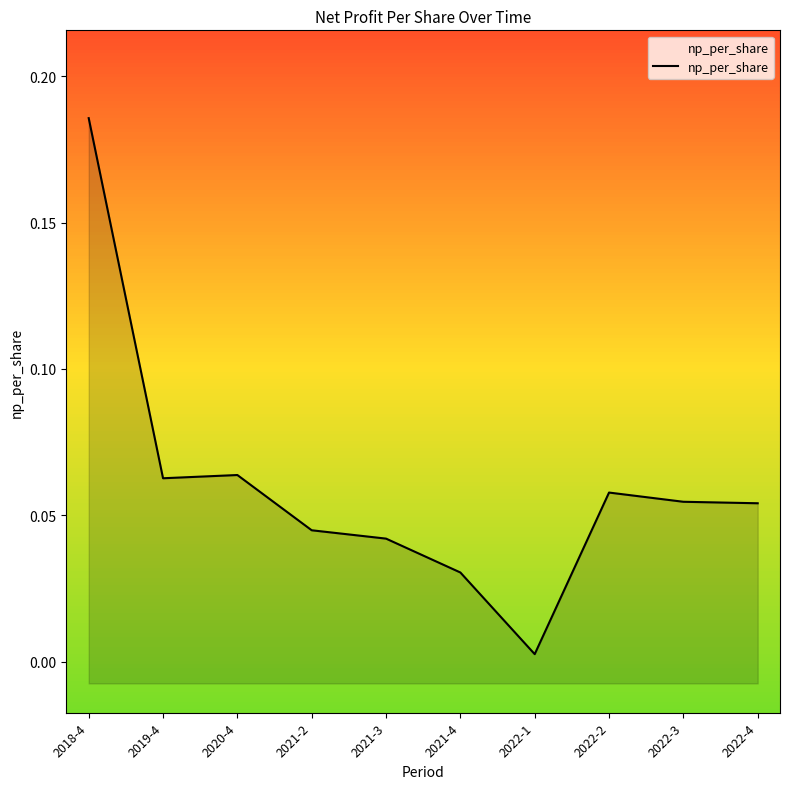

At which category does the chart reach its peak across all series?

2018-4